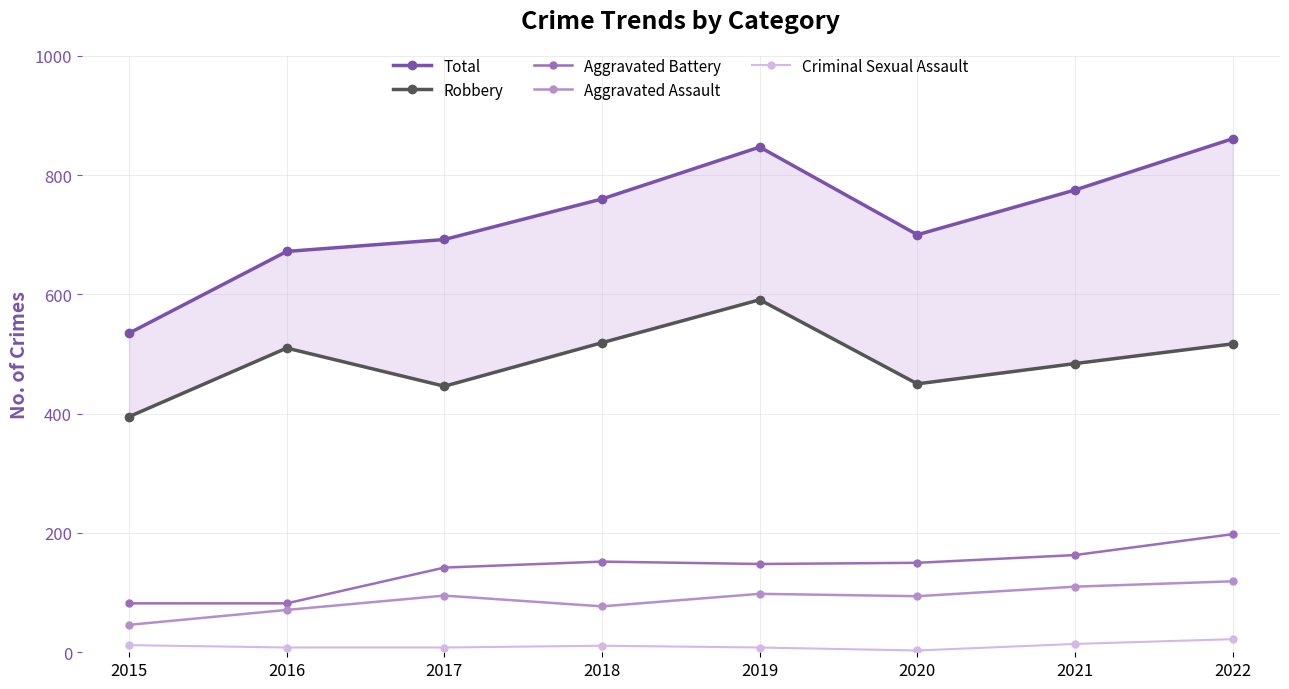

How many data points in Criminal Sexual Assault are above 11?

3